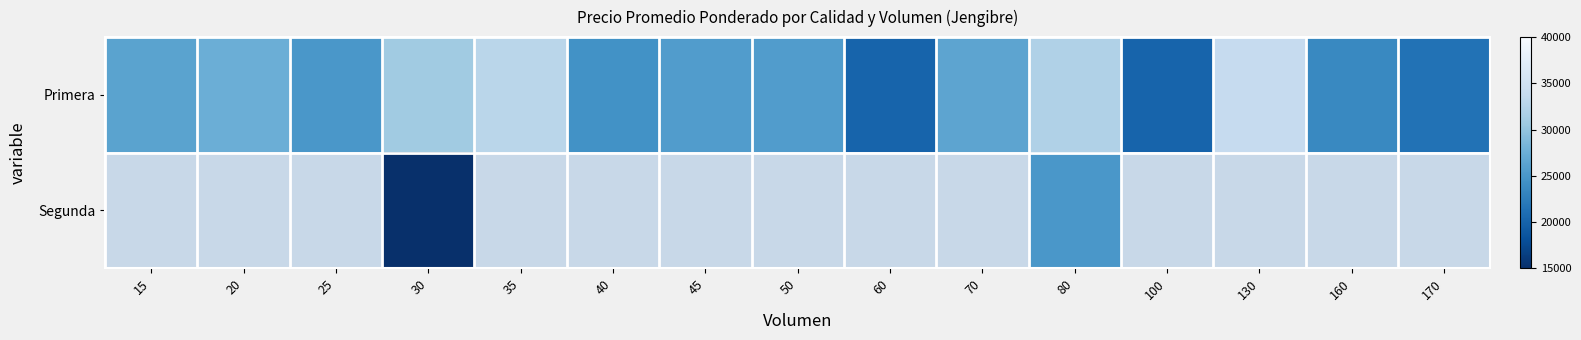

True or false: Primera has a value of 26250.0 at 15.

True